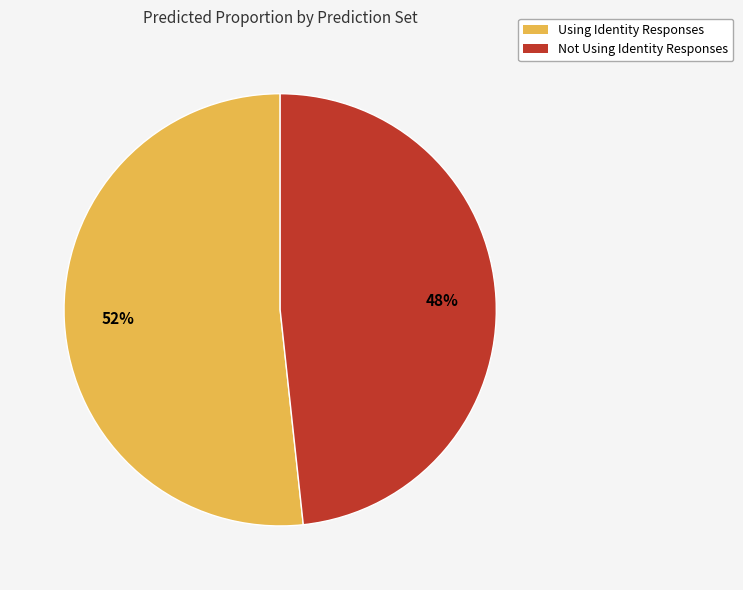

Does Not Using Identity Responses account for over 50% of the chart?

No